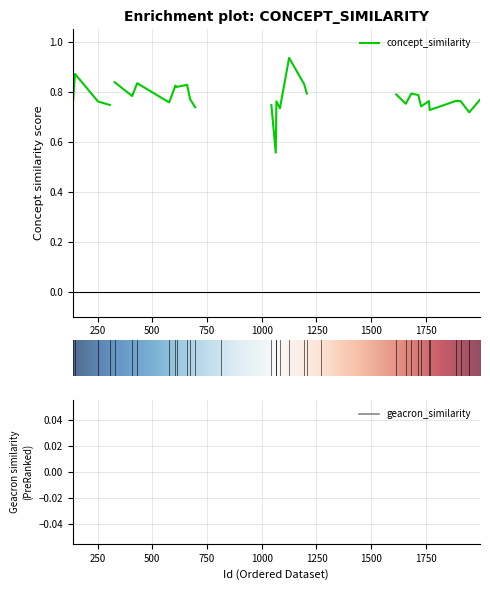

Is this an area chart (filled region under the line)?

No